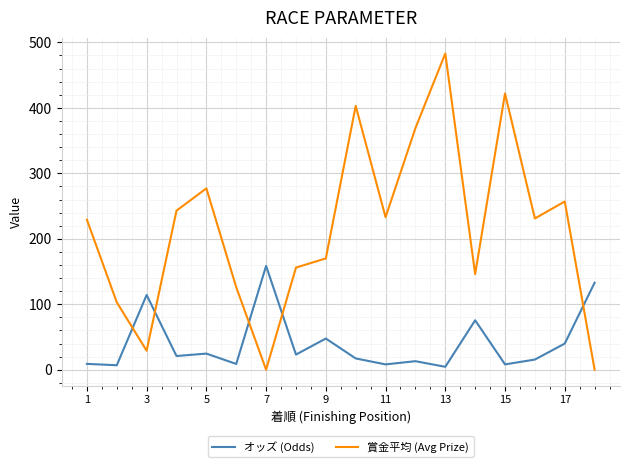

List the series in order of their peak value, lowest first.

オッズ (Odds), 賞金平均 (Avg Prize)